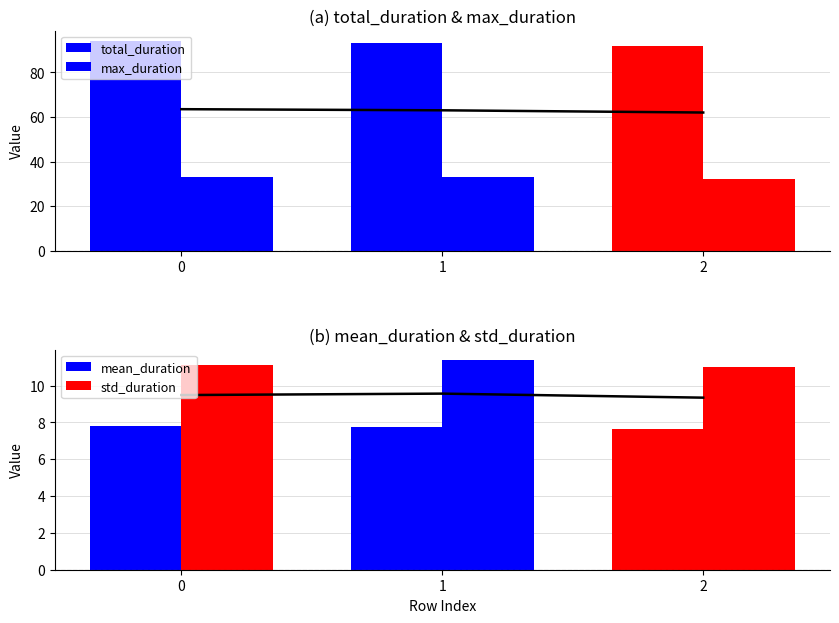

How many mean_duration values are between 7 and 8?

3